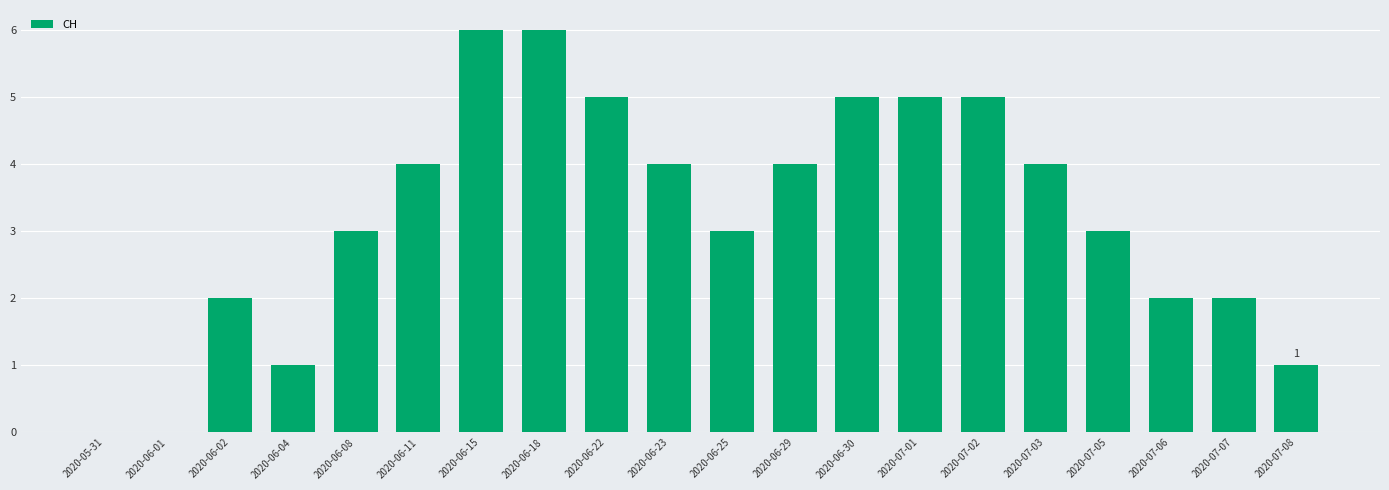

Approximately how many times larger is the value at 2020-07-05 compared to 2020-07-03?

0.8